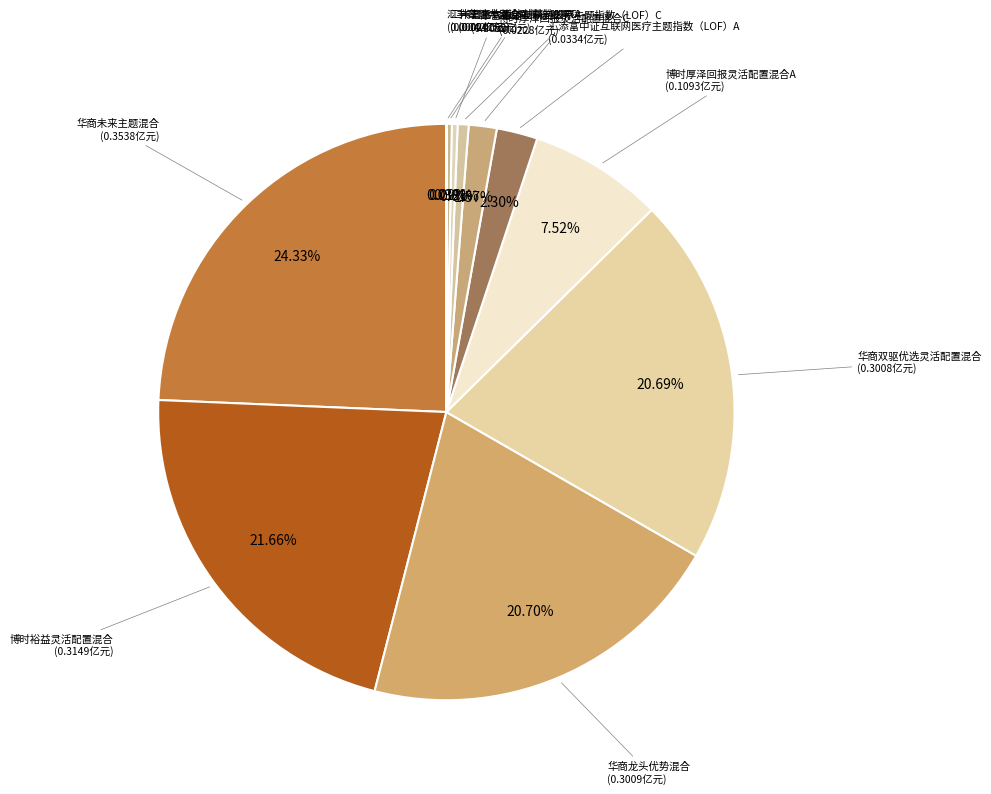

Is there any slice that represents more than half of the pie?

No